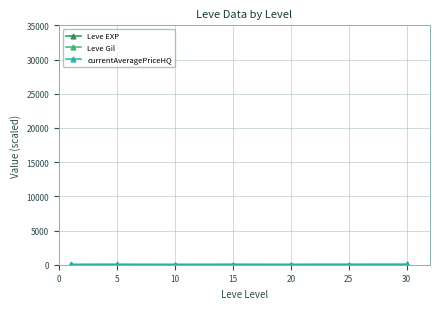

Count the number of data series in this chart.

3